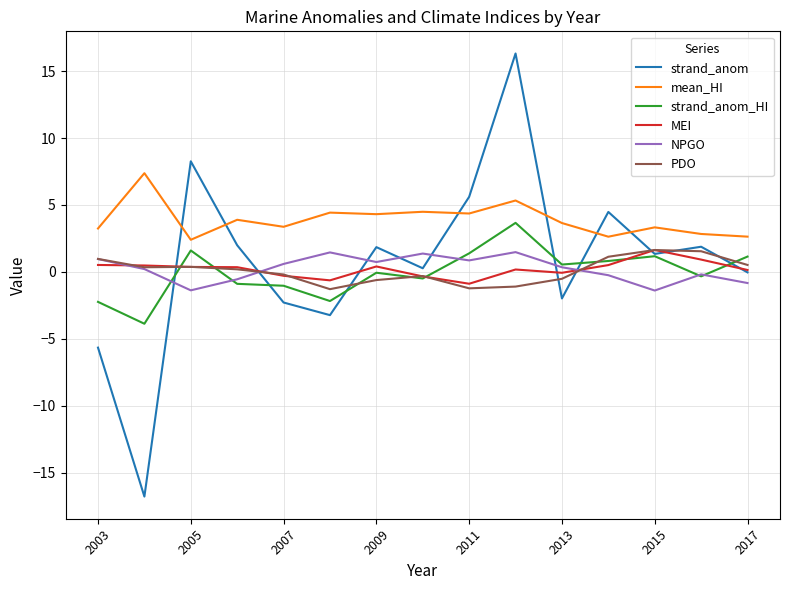

True or false: MEI and NPGO cross at least once.

True